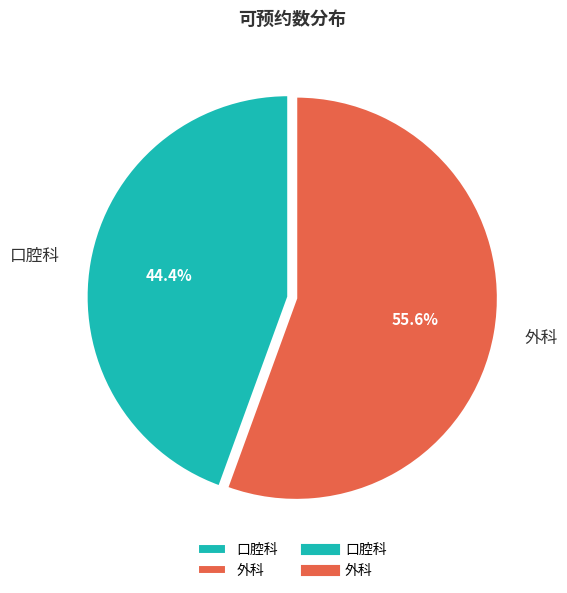

To the nearest percent, what is the difference between the largest and smallest slice percentages?

11%